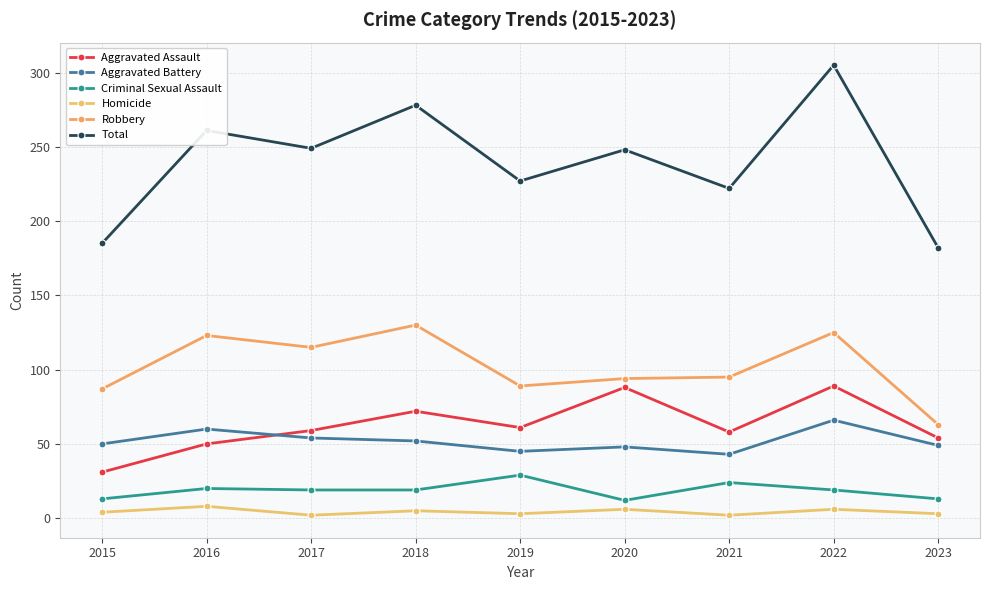

Read the Criminal Sexual Assault value at 2017.

19